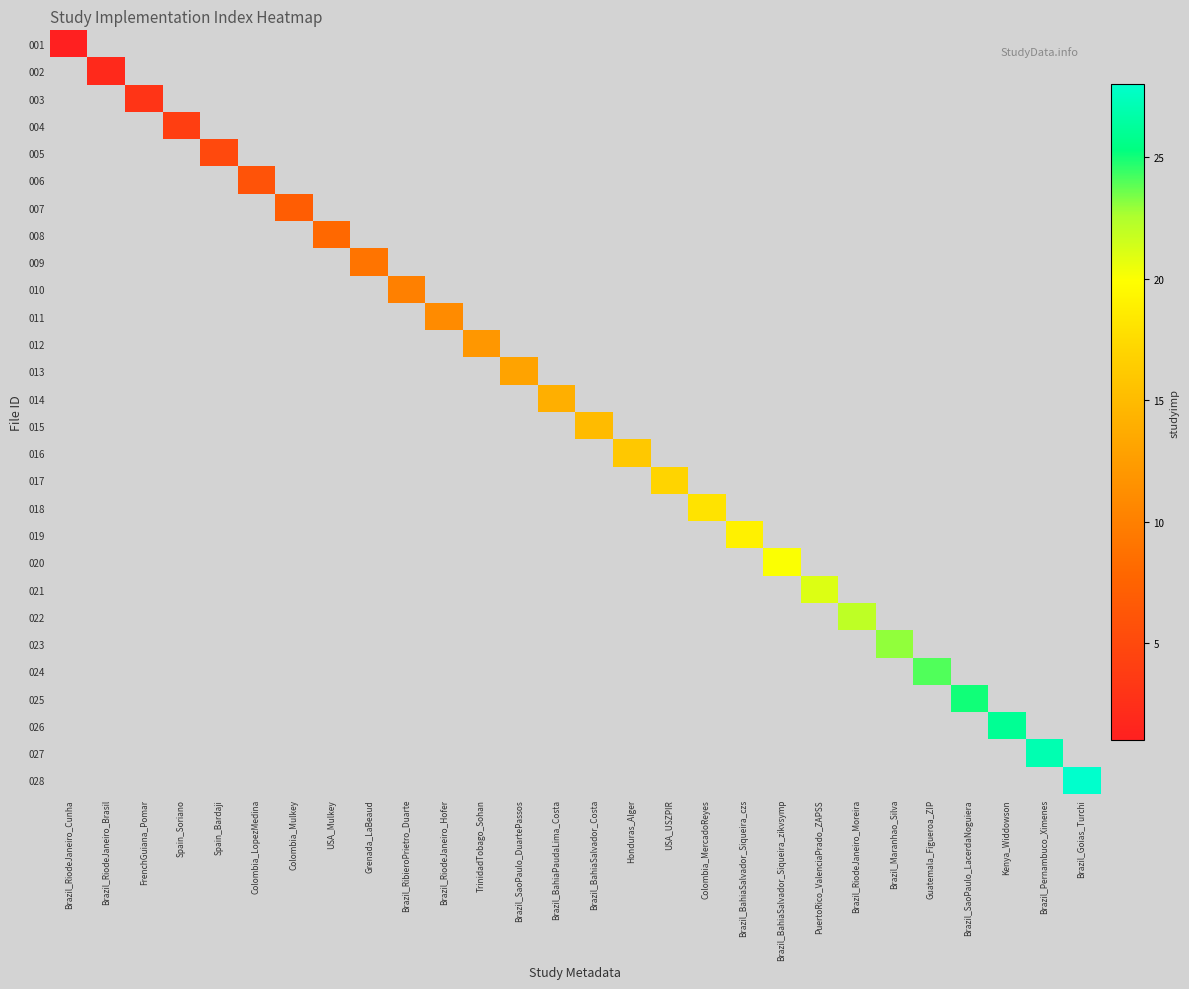

Between Brazil_SaoPaulo_DuartePassos and Brazil_Maranhao_Silva, which is larger?

Brazil_Maranhao_Silva